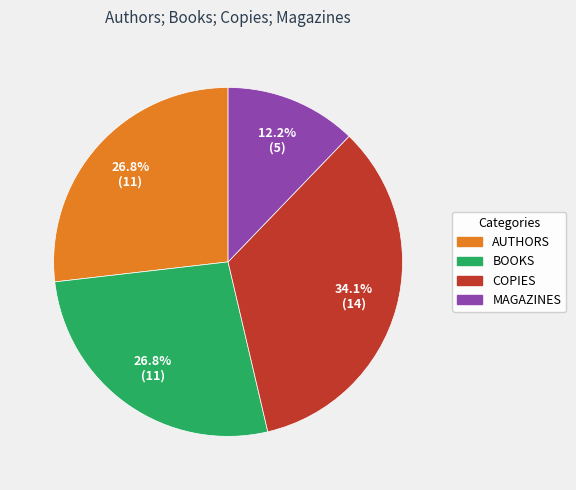

Is there a majority slice in this chart?

No